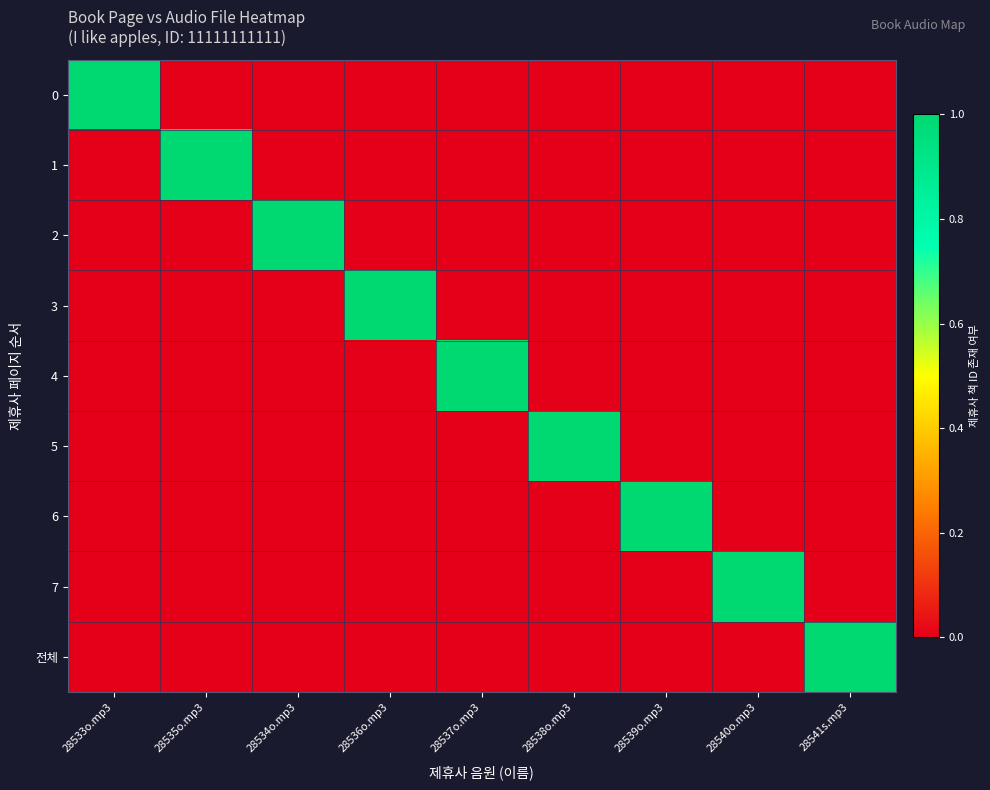

Between 28538o.mp3 and 28537o.mp3, which is larger?

28538o.mp3